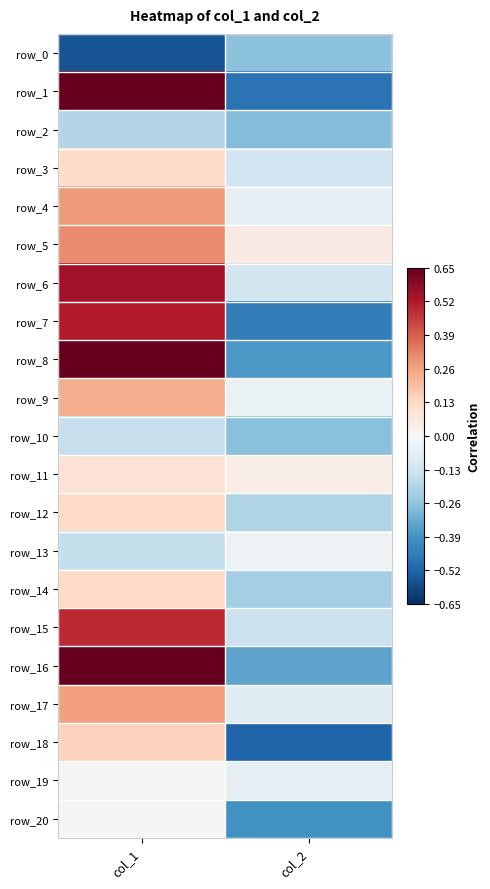

At which label is row_17 closest to 0?

col_2